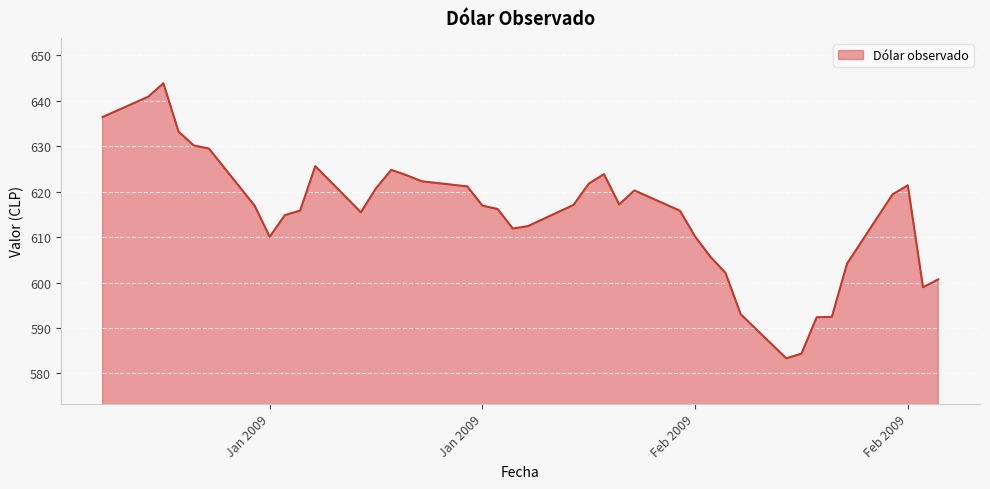

What is the minimum value shown in the chart?

583.3